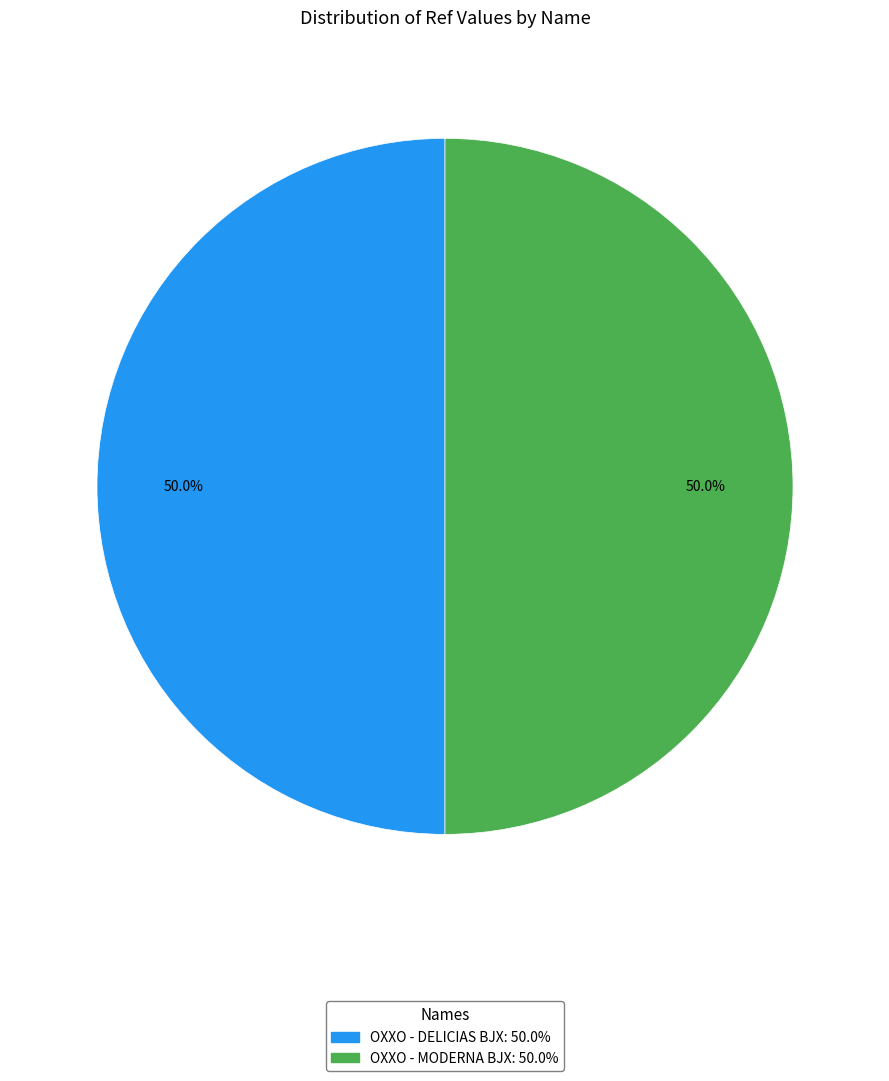

What is the ratio of the value at OXXO - MODERNA BJX to the value at OXXO - DELICIAS BJX?

1.0